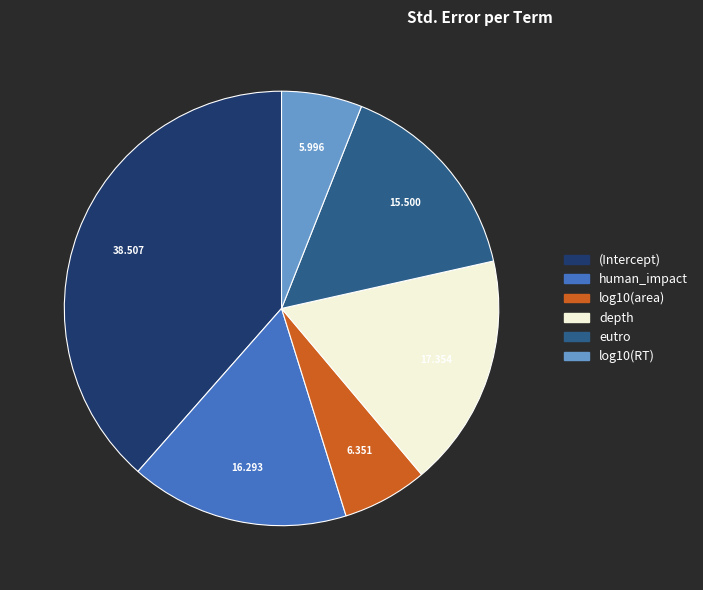

How many slices are in this pie chart?

6